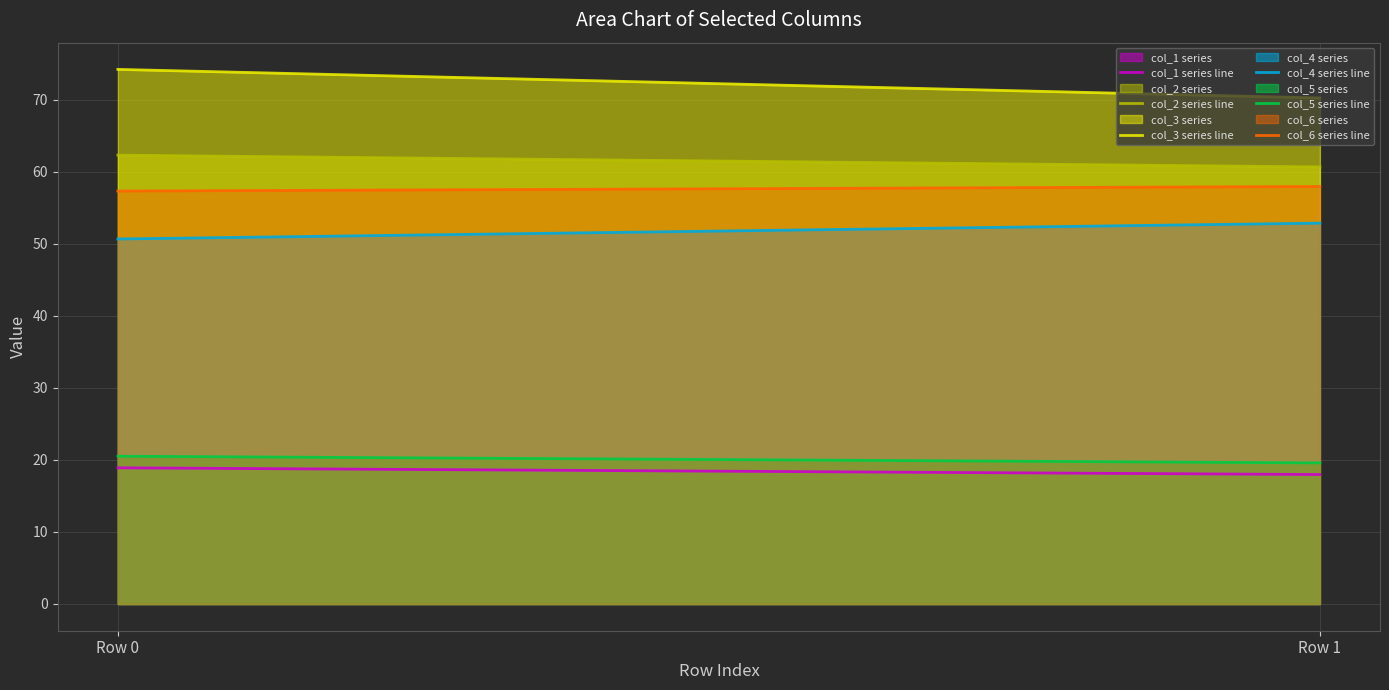

At how many categories does at least one series exceed 60?

2